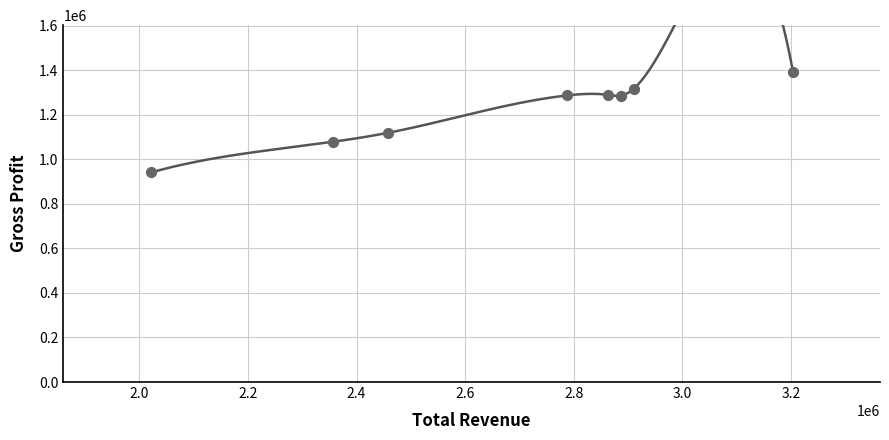

What is the range of X values (max minus min)?

1182100